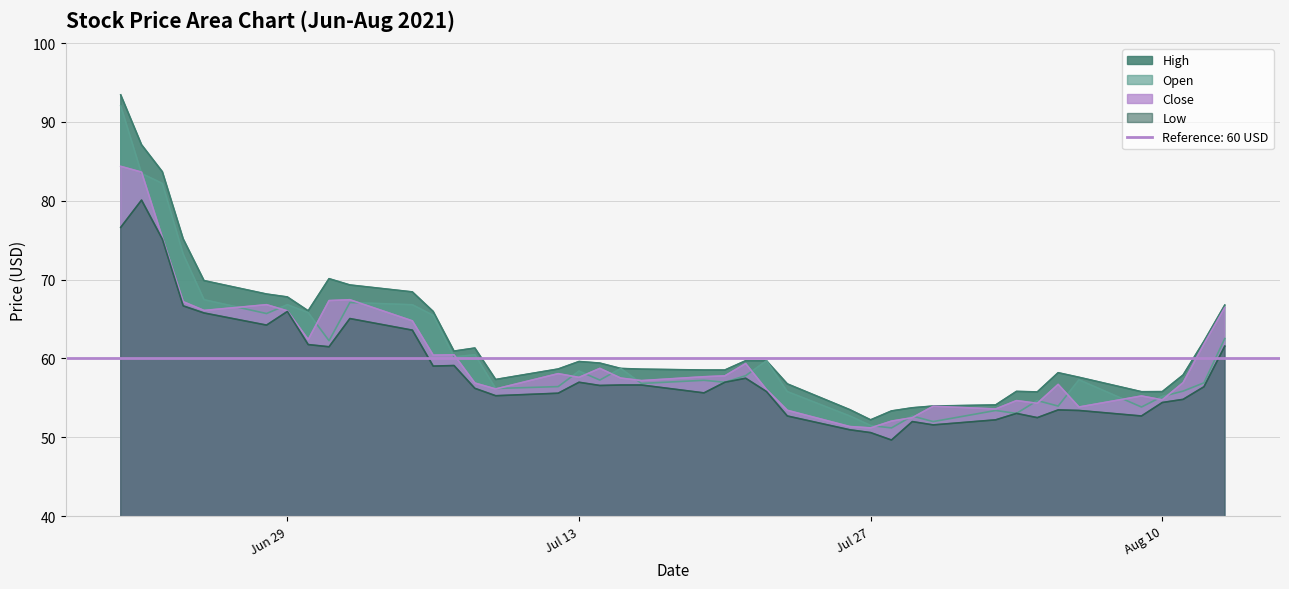

Is it true that low equals 73.0 at 2021-08-06?

False